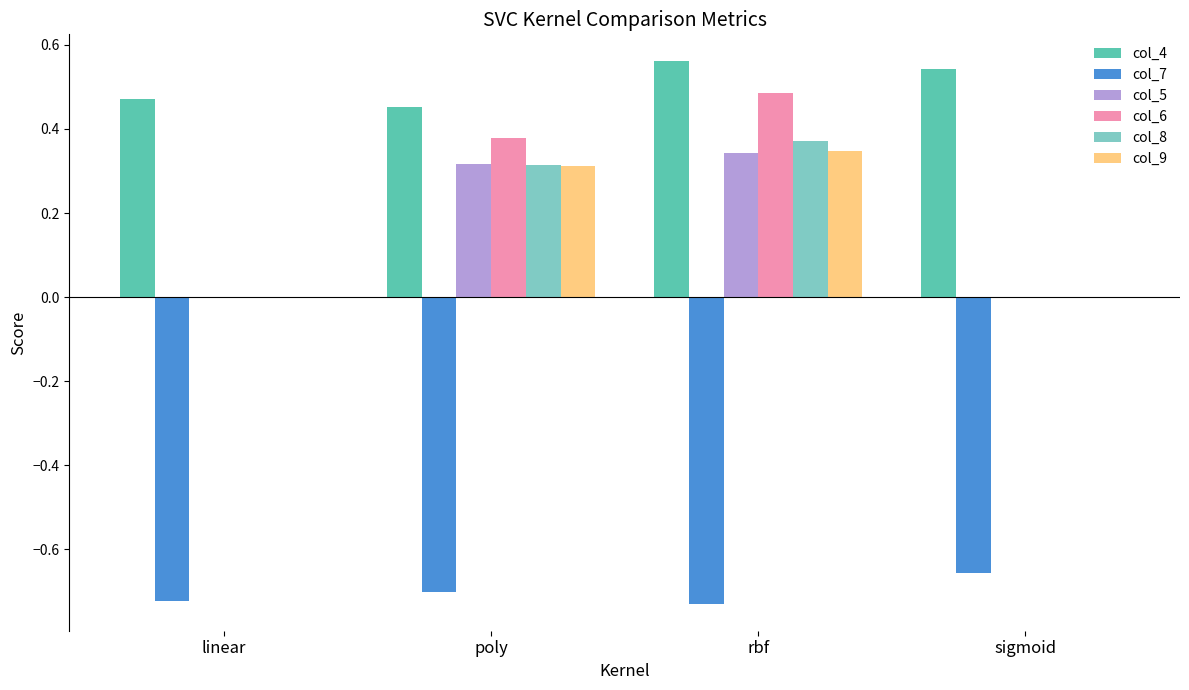

What is the sum of all col_4 values?

2.0